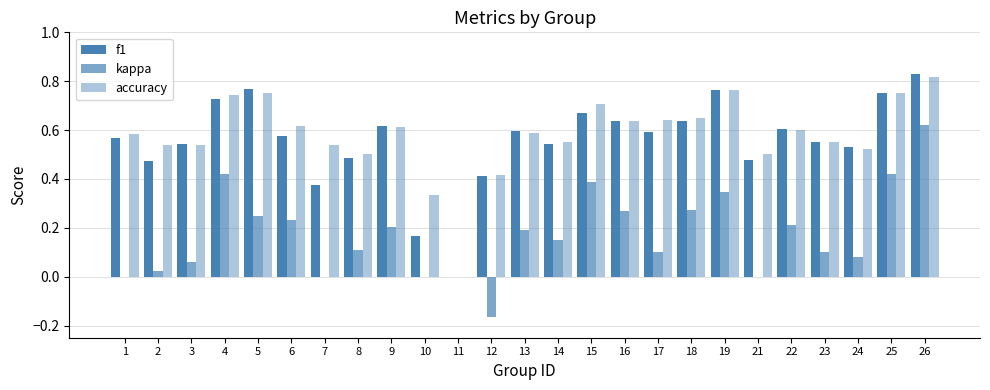

What is the difference between the maximum and minimum values in the kappa series?

0.8